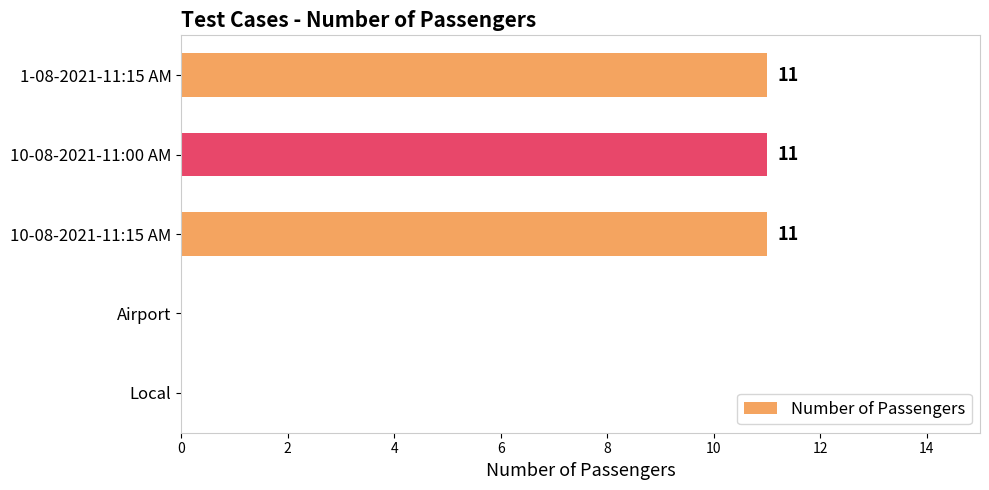

What is the change in value from 10-08-2021-11:00 AM to Local?

-11